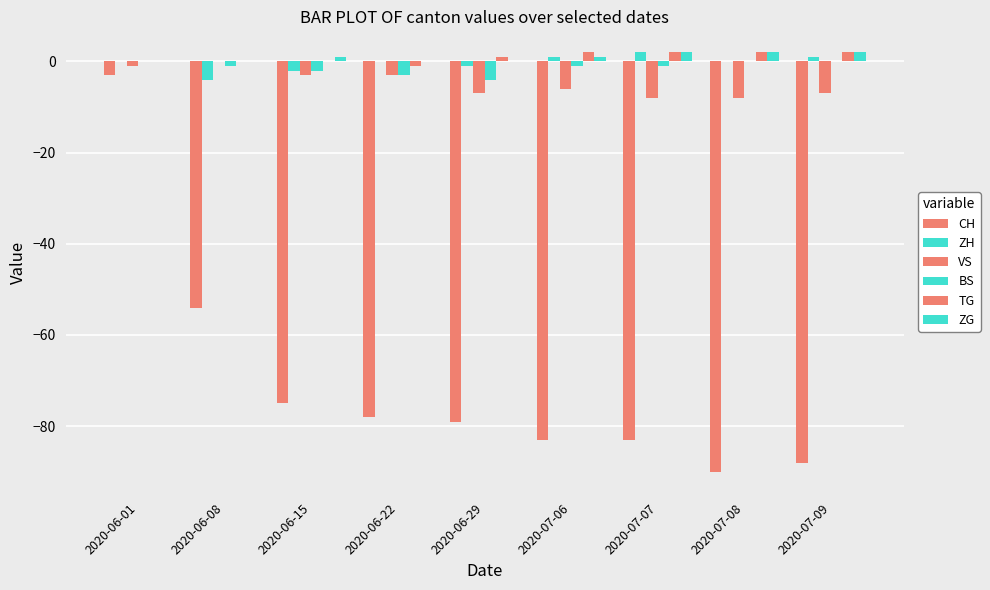

Where does the CH series first go above -79?

2020-06-01